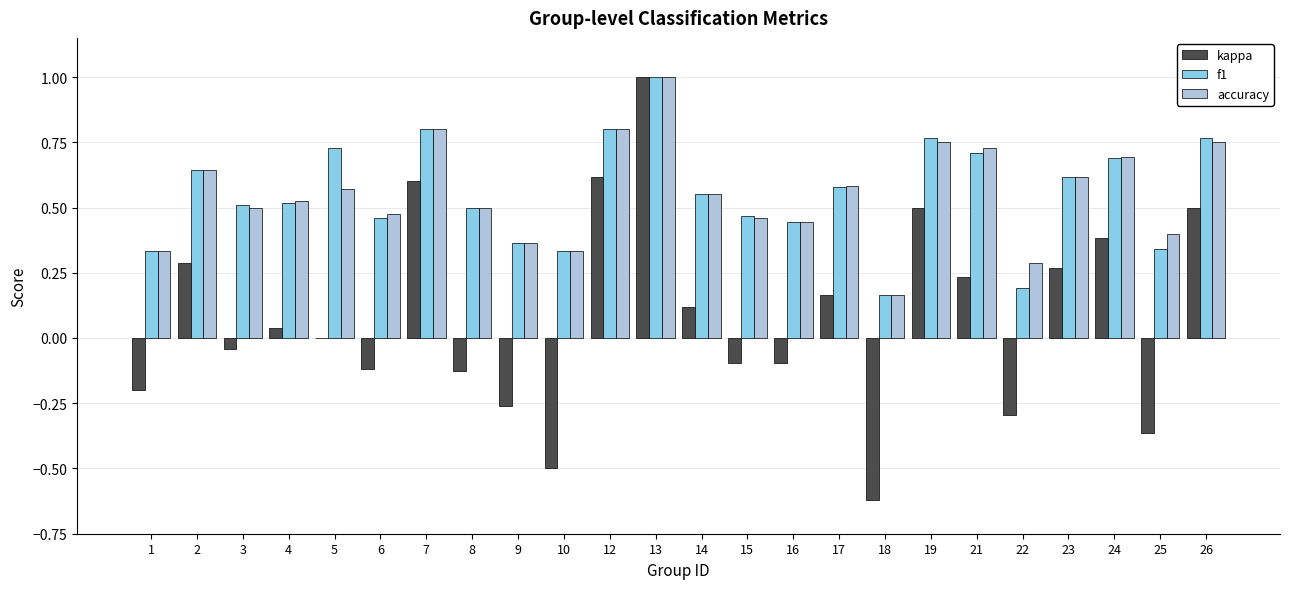

Which series changed the most between 23 and 25?

kappa